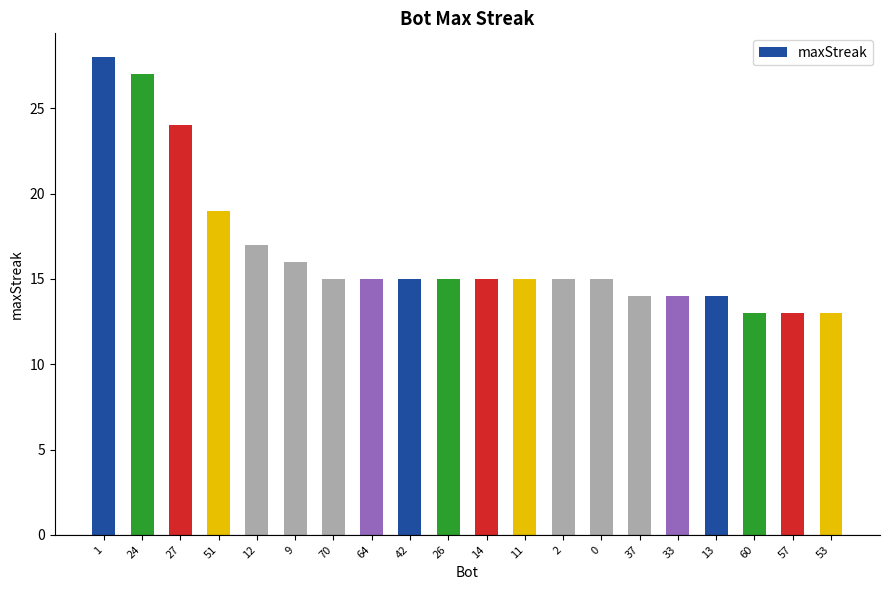

What is the change in value from 12 to 57?

-4